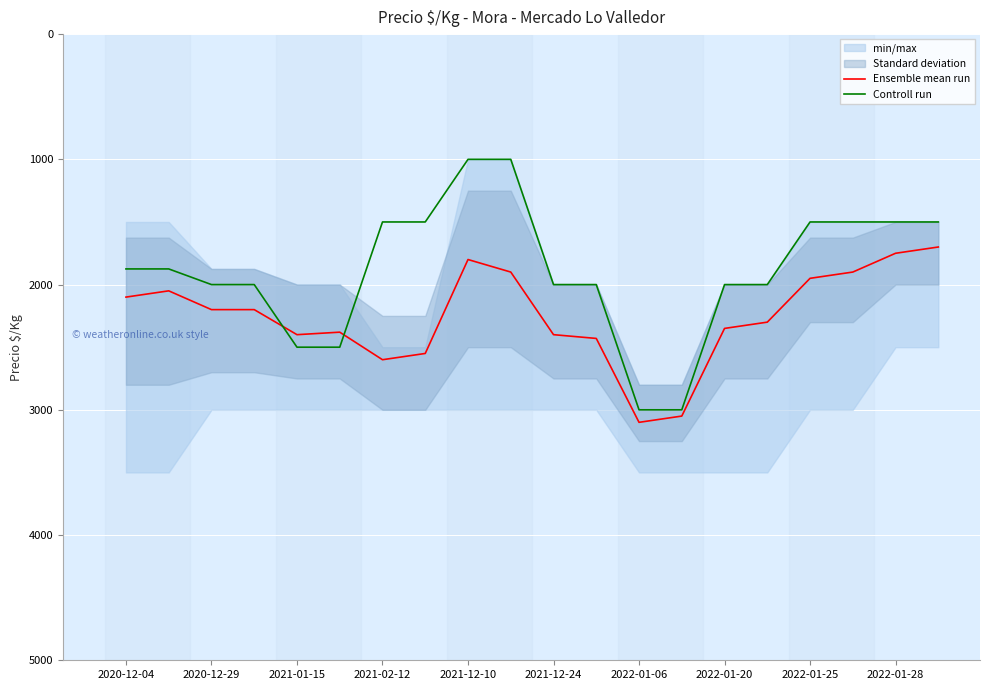

What is the difference between the second highest and minimum values in the Ensemble mean run series?

1350